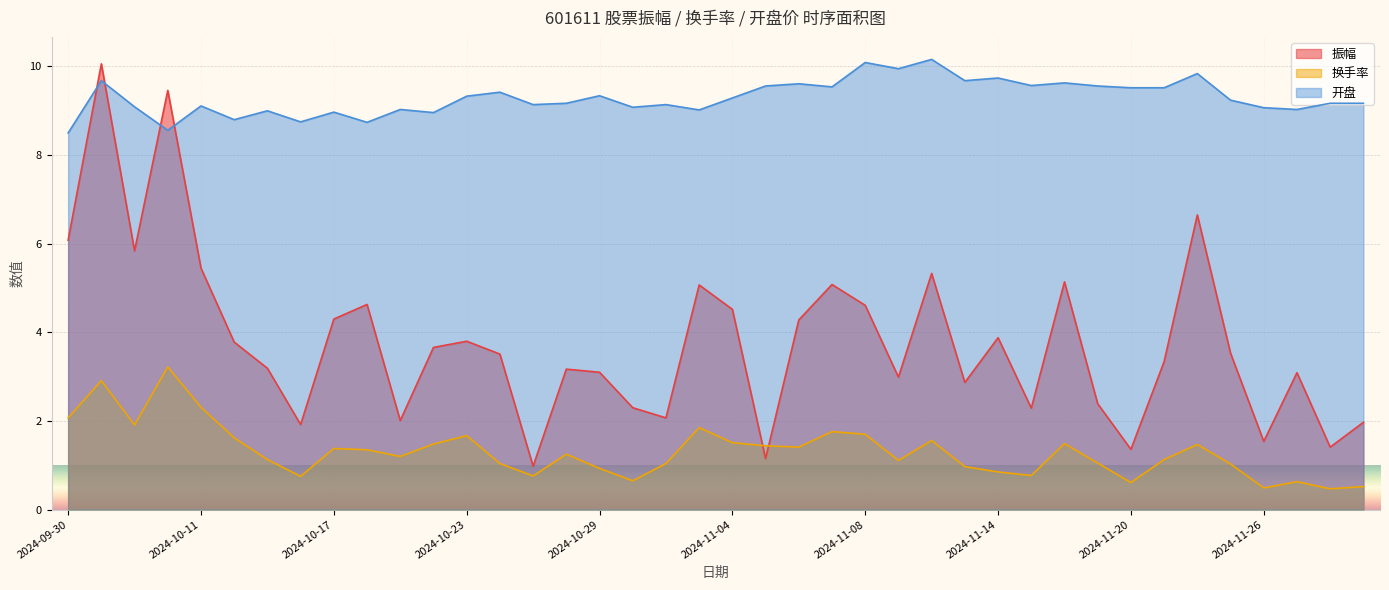

Which series ends up on top after the final intersection of 换手率 and 振幅?

振幅